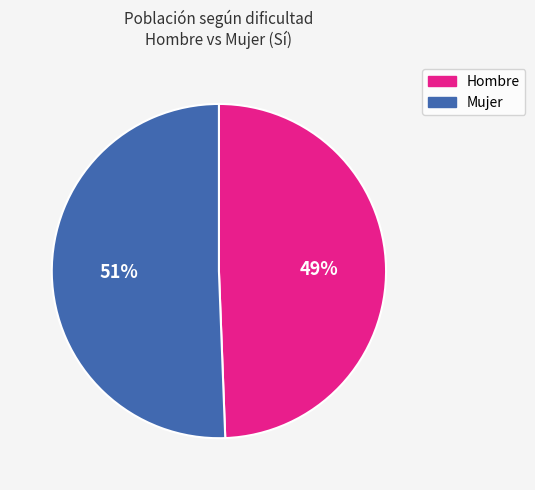

To the nearest percent, what portion does Hombre represent?

49%